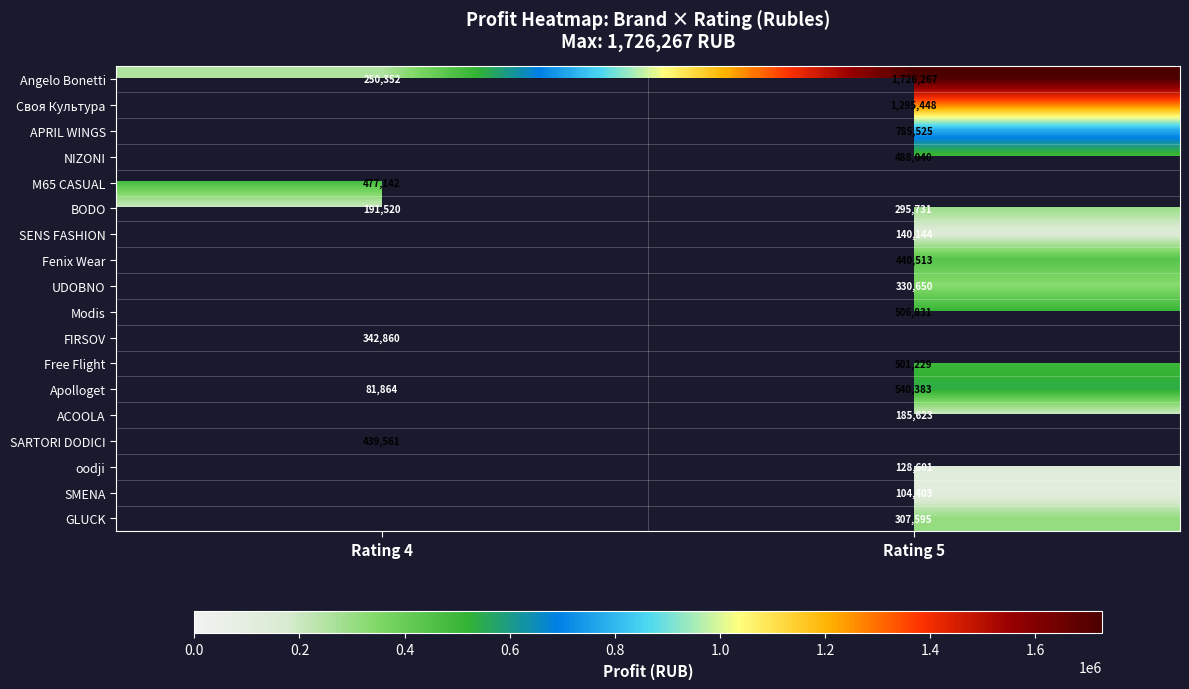

What is the difference between the BODO values at Rating 5 and Rating 4?

104211